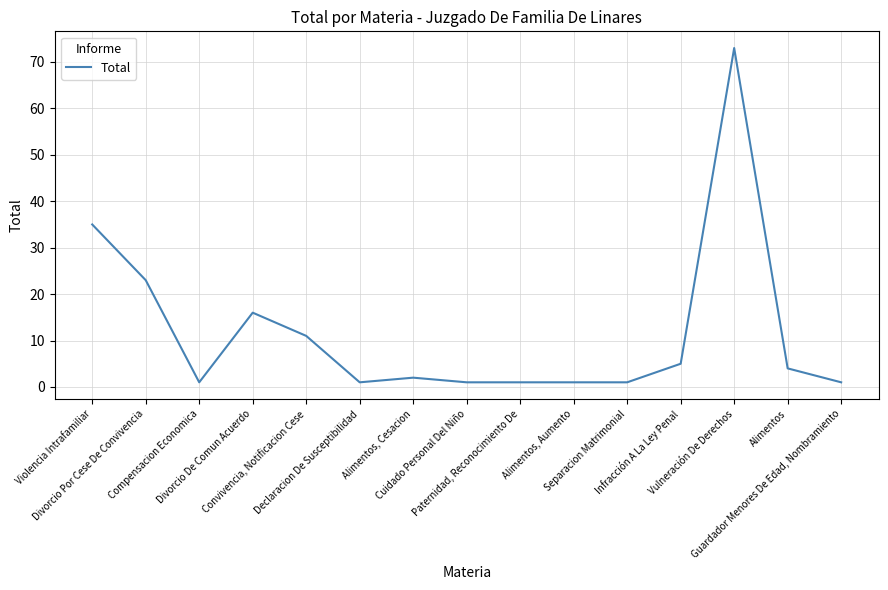

Reading left to right, list all the values displayed in this chart.

Violencia Intrafamiliar=35	Divorcio Por Cese De Convivencia=23	Compensacion Economica=1	Divorcio De Comun Acuerdo=16	Convivencia, Notificacion Cese=11	Declaracion De Susceptibilidad=1	Alimentos, Cesacion=2	Cuidado Personal Del Niño=1	Paternidad, Reconocimiento De=1	Alimentos, Aumento=1	Separacion Matrimonial=1	Infracción A La Ley Penal=5	Vulneración De Derechos=73	Alimentos=4	Guardador Menores De Edad, Nombramiento=1